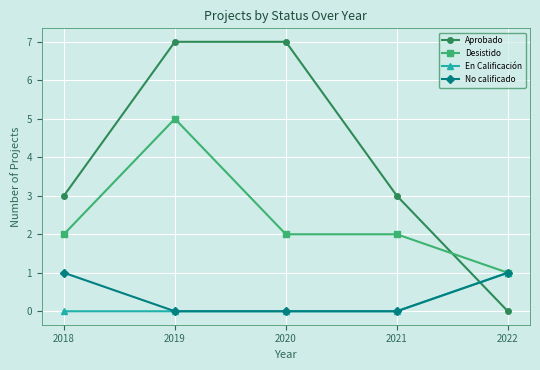

At which category is the sum across all series the highest?

2019